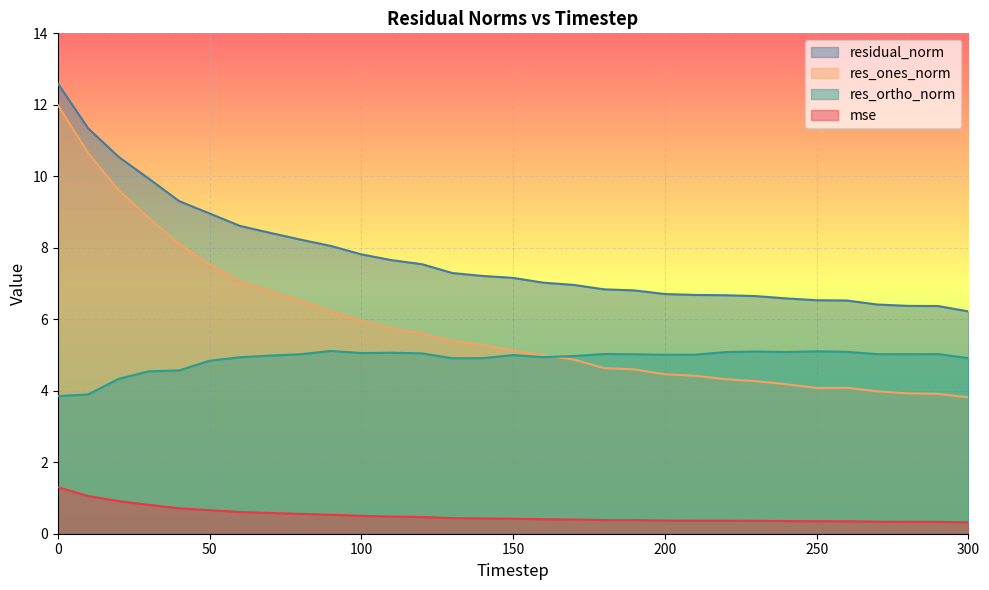

The res_ones_norm series shows 1.9 at 160. True or false?

False